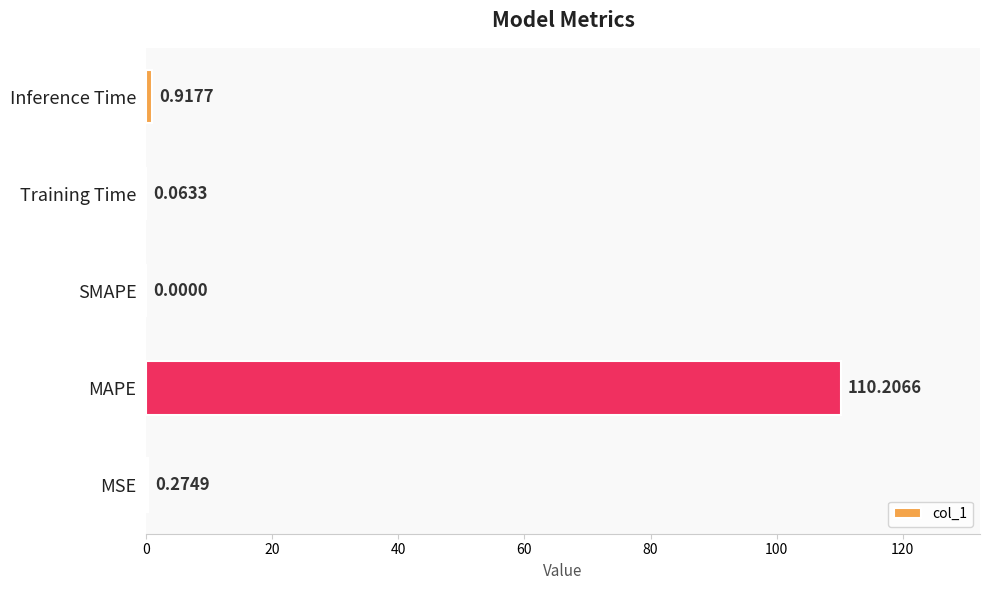

Are the bars horizontal?

Yes